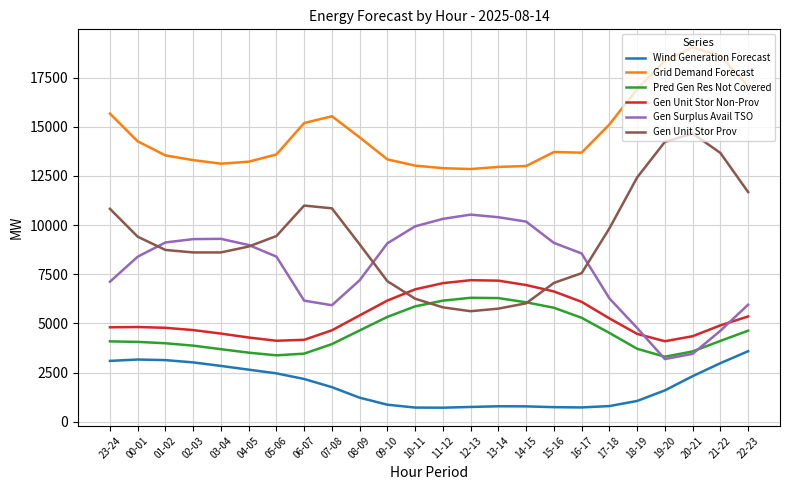

What is the total value across all series at 10-11?

42546